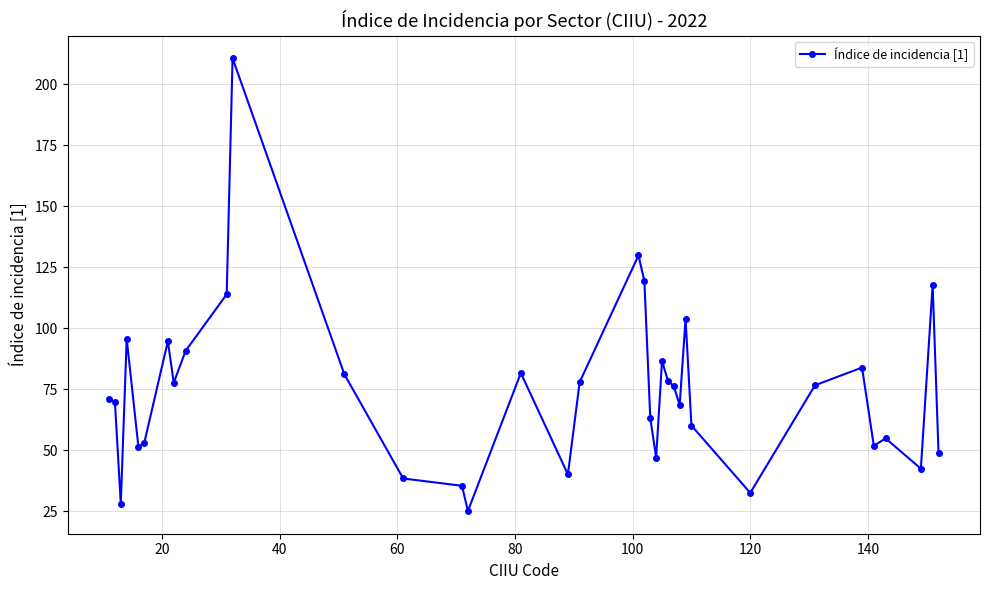

True or false: the data has more than 1 interior local peaks.

True